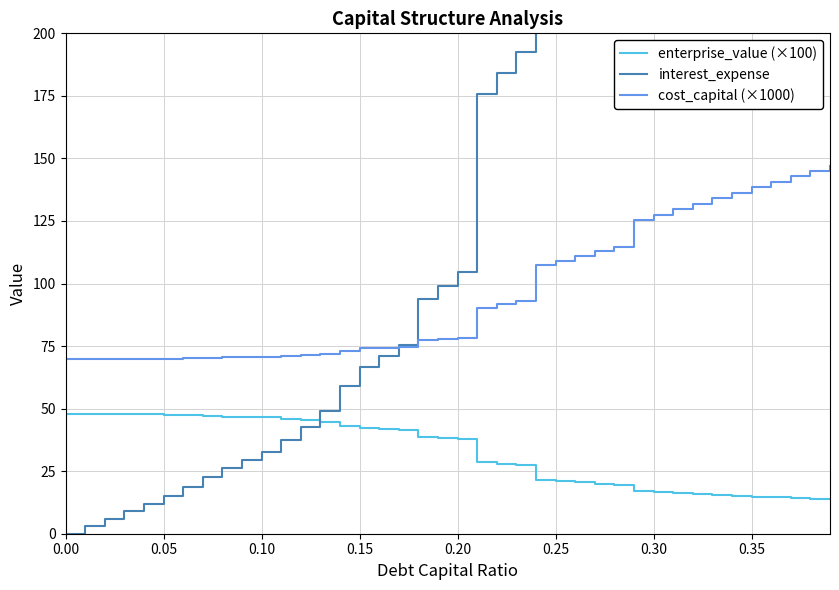

How many values in the cost_capital (×1000) series are below 78?

20